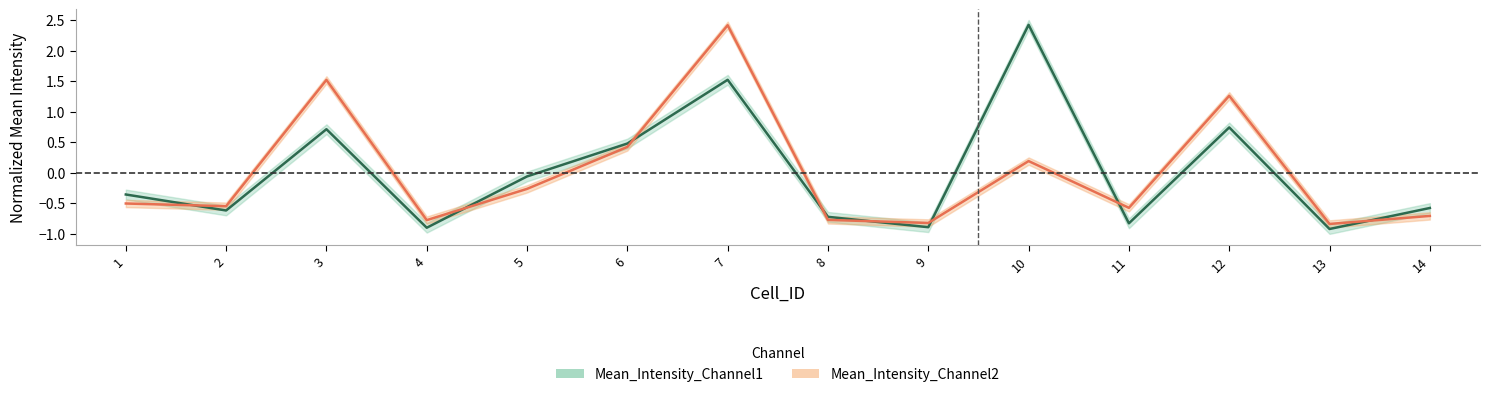

Does the chart display data point markers on the line(s)?

No